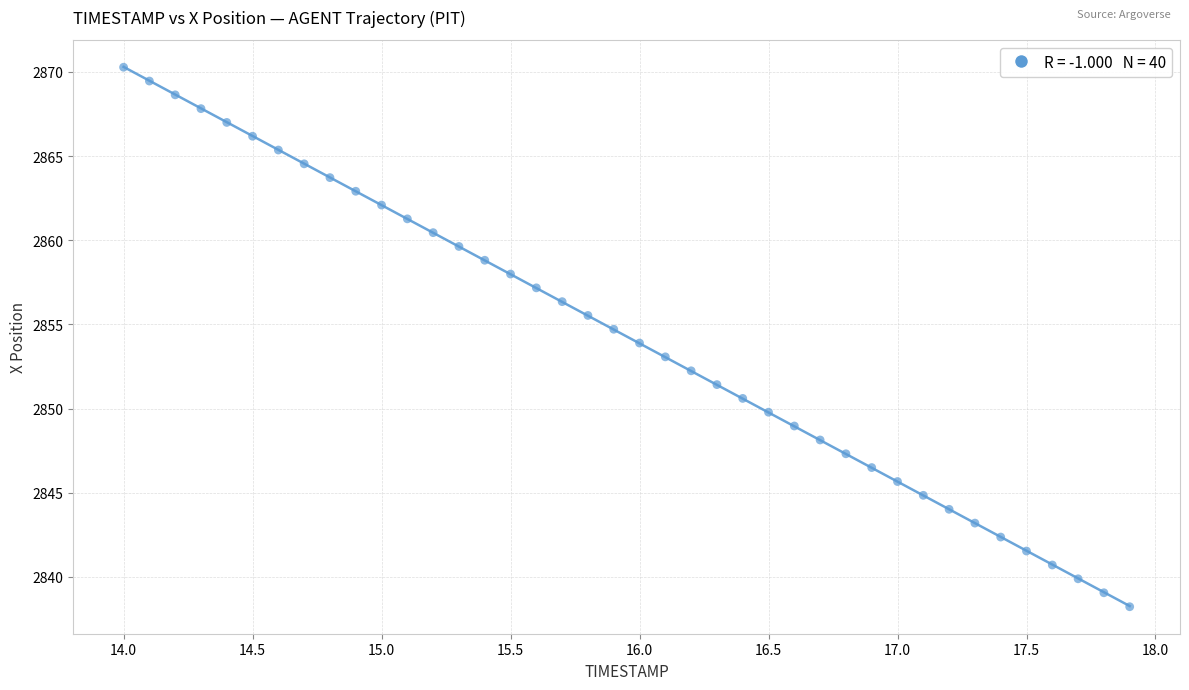

What is the range of Y values (max minus min)?

32.1